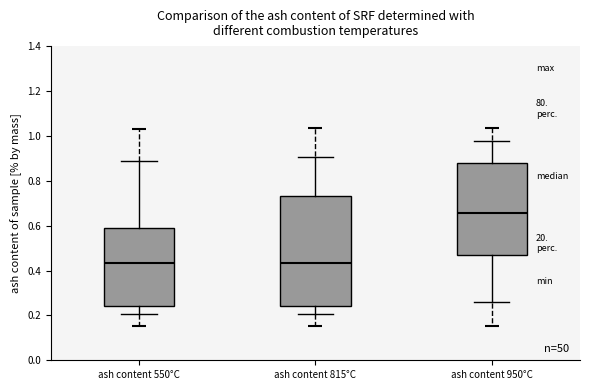

Comparing the boxes themselves (not the whiskers), which one is the tallest?

ash content 815°C